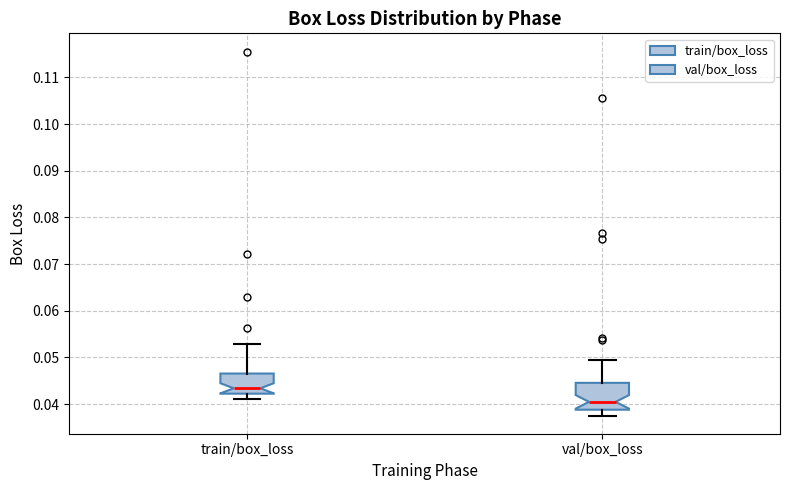

Where does the lower whisker of the box for train/box_loss end on the y-axis? The values are not printed on the chart, so give them approximately, as read against the axis.

0.041